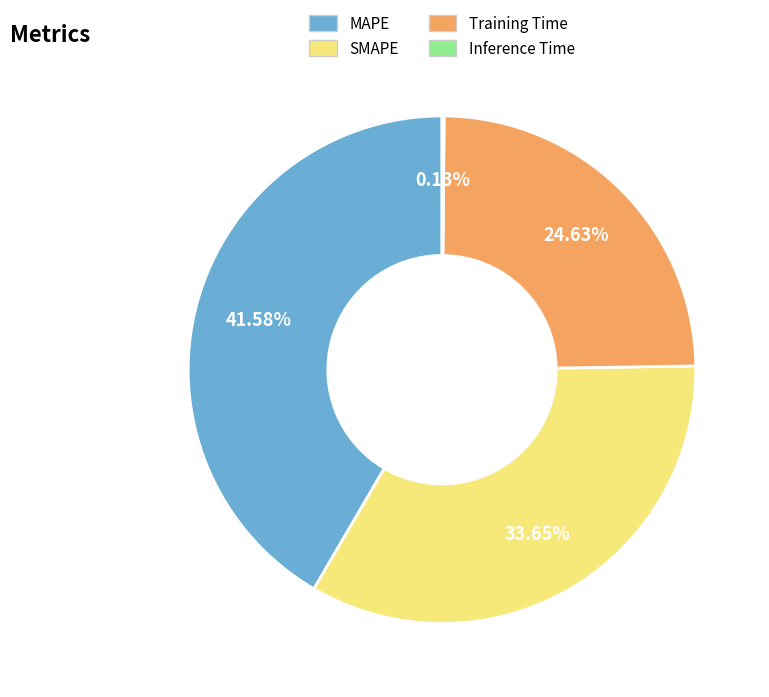

To the nearest percent, what is the average slice percentage?

25%